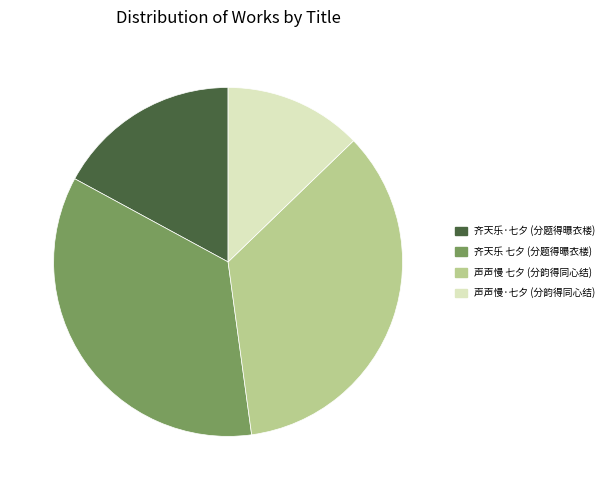

What is the smallest slice in the pie chart?

声声慢·七夕 (分韵得同心结)